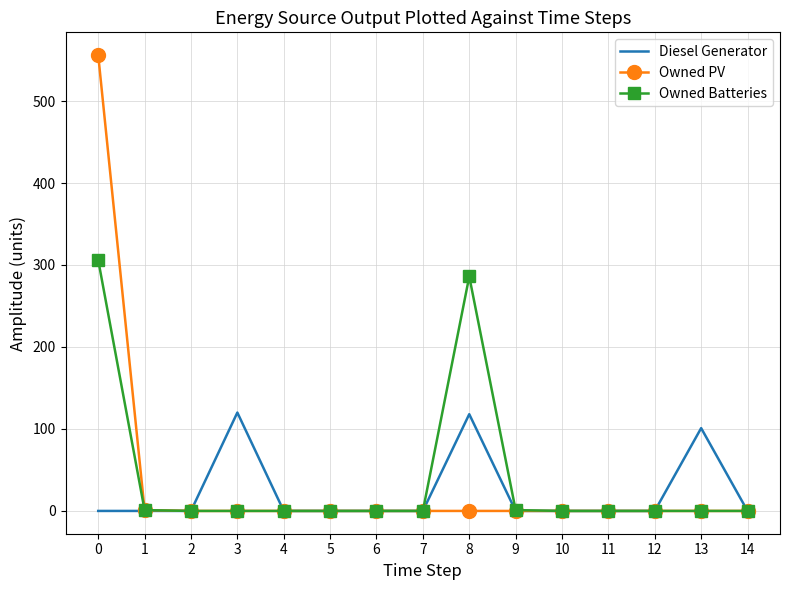

At which label is Diesel Generator closest to 60?

13